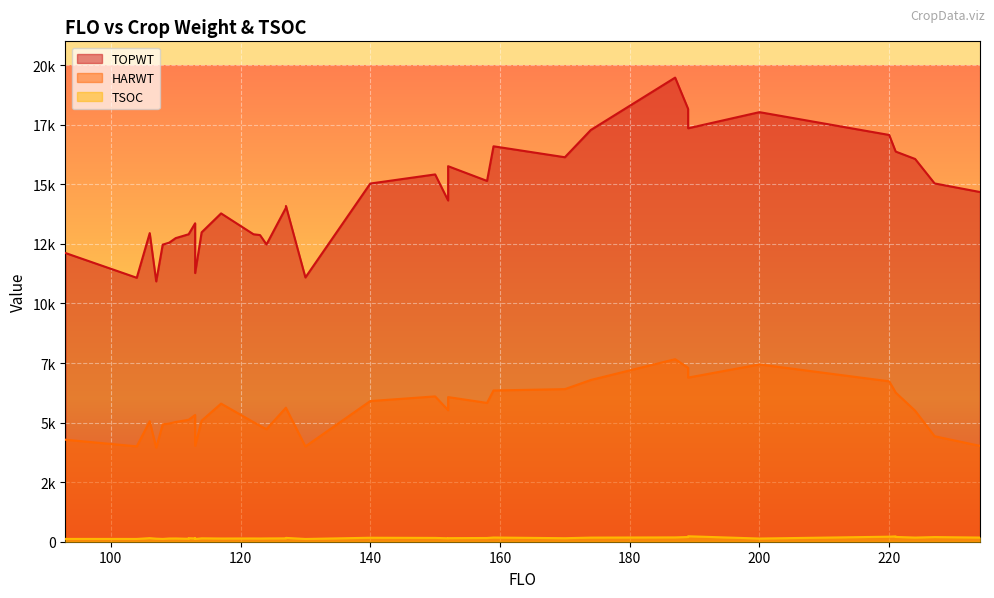

True or false: TSOC has a value of 74 at 220.

False